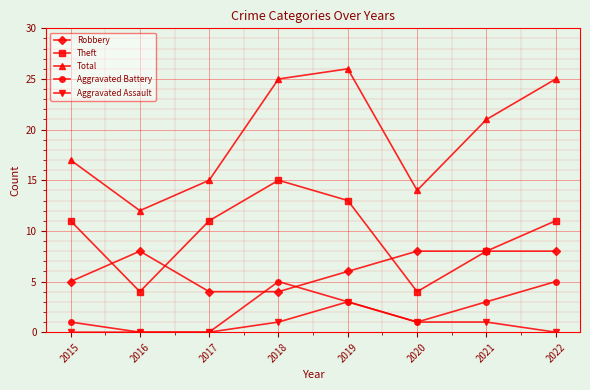

How many Theft values are between 8 and 13?

5